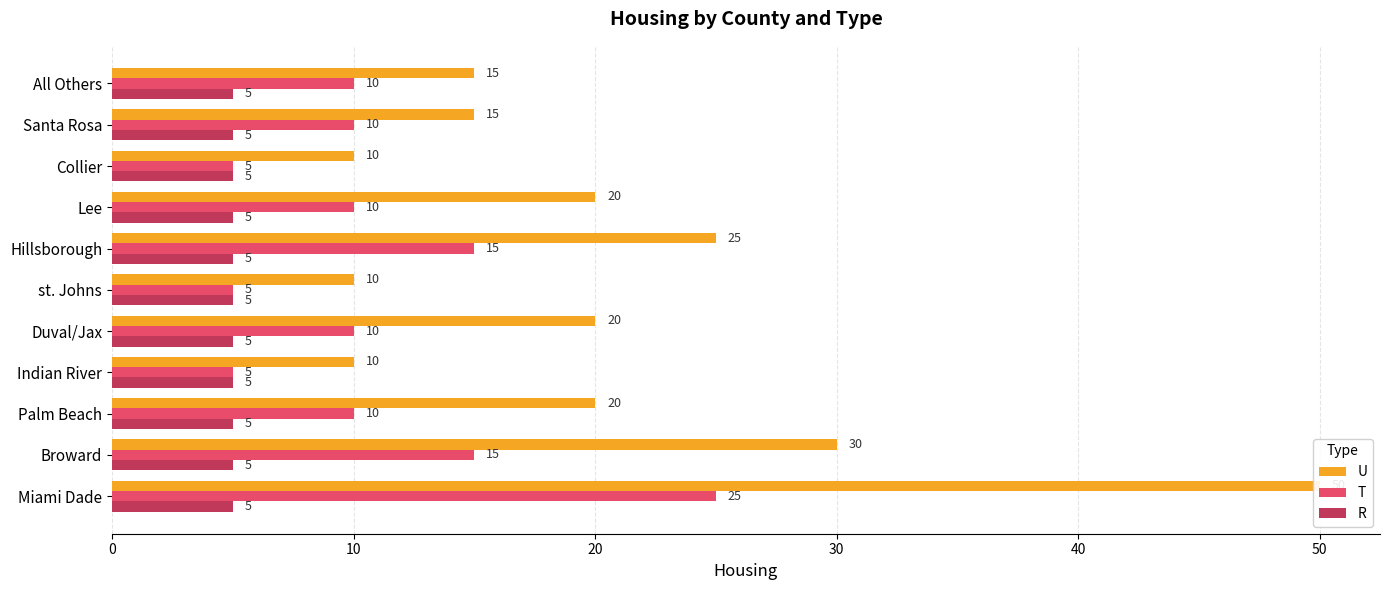

What is the greatest value displayed?

50.0